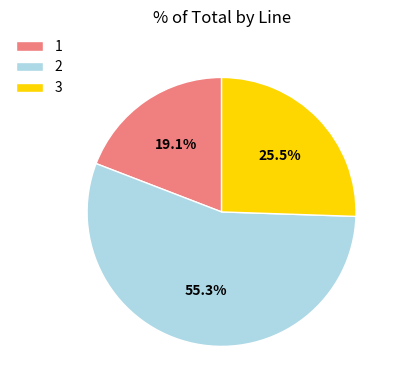

Is the sum of 3 and 2 greater than half?

Yes